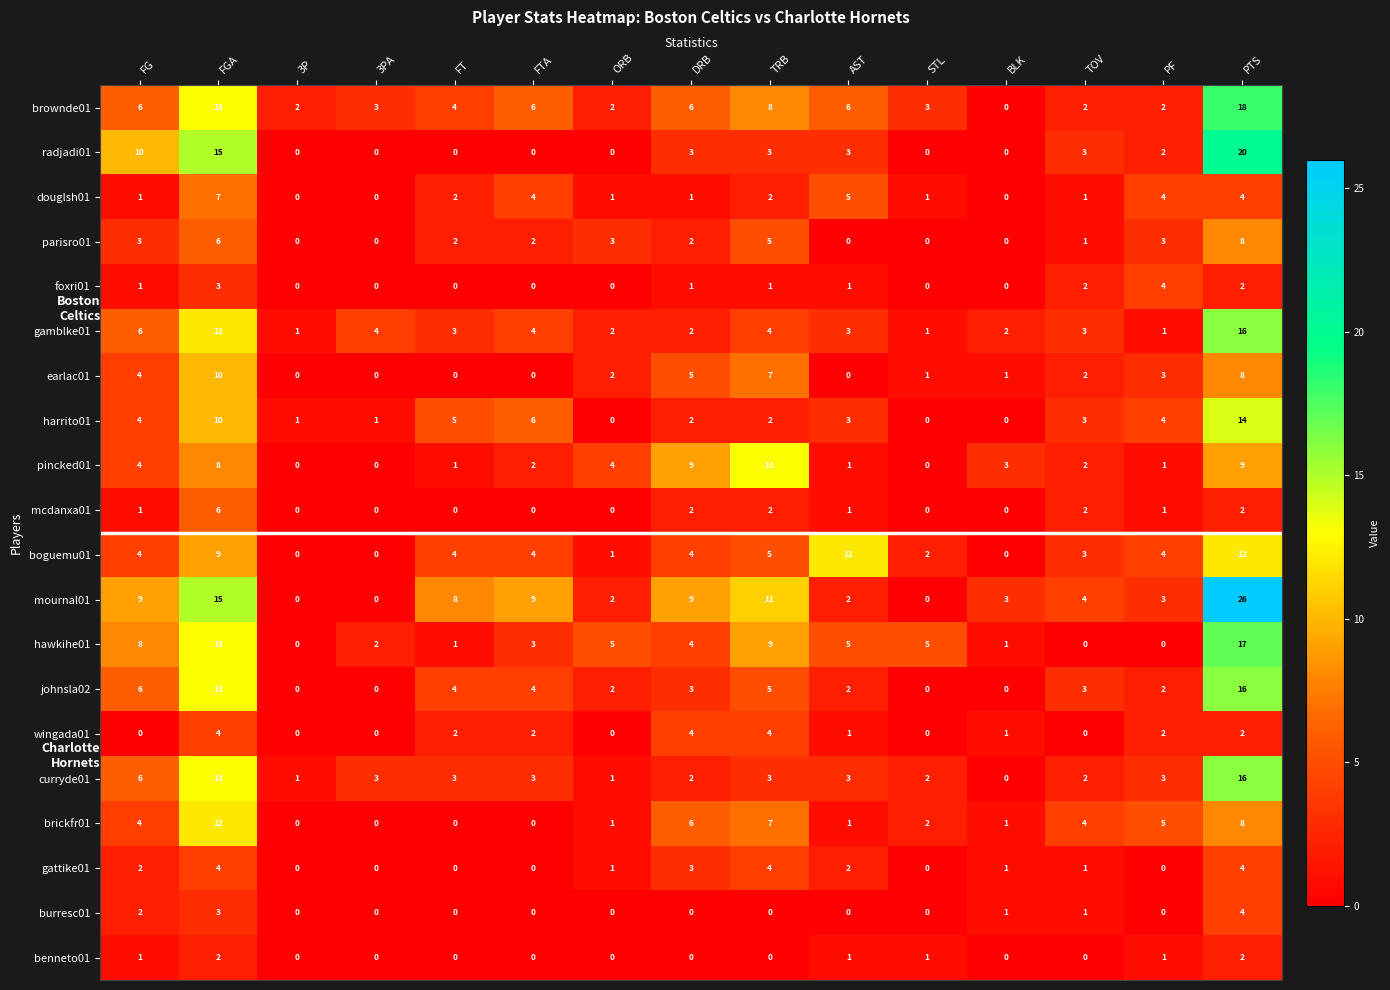

What is the difference between the maximum and minimum values in the brownde01 series?

18